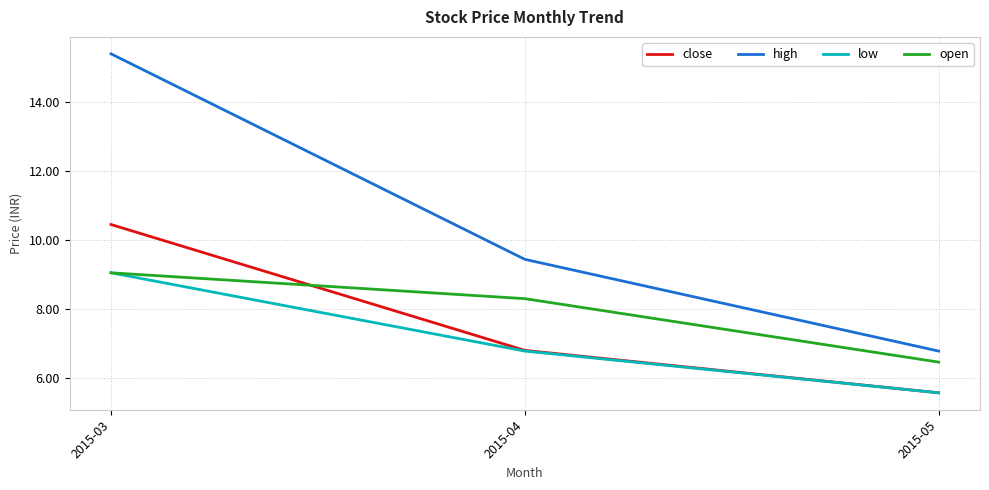

Rank the categories by close value from highest to lowest.

2015-03, 2015-04, 2015-05